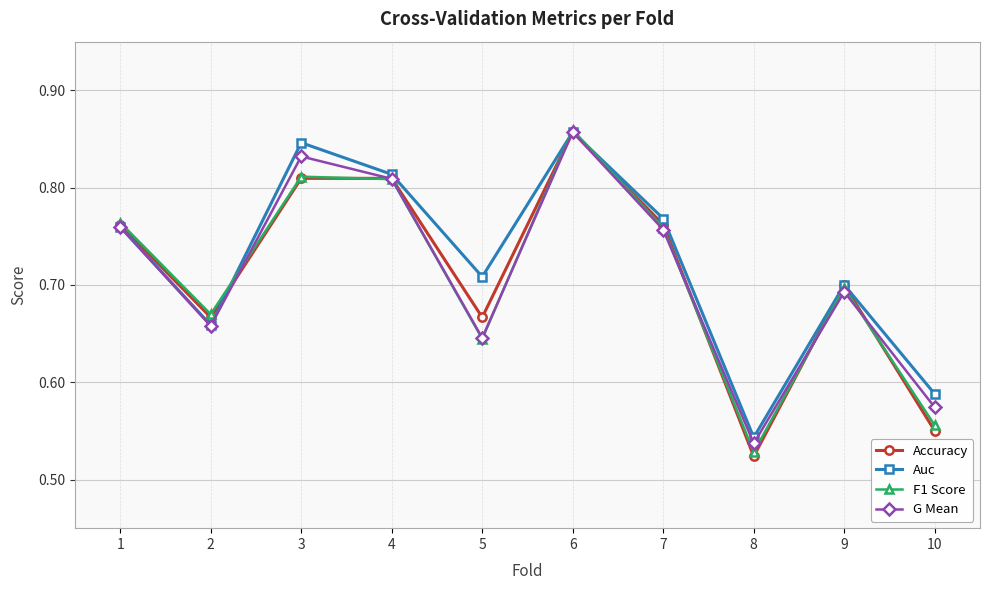

Between 6 and 10, which series saw the biggest shift?

Accuracy